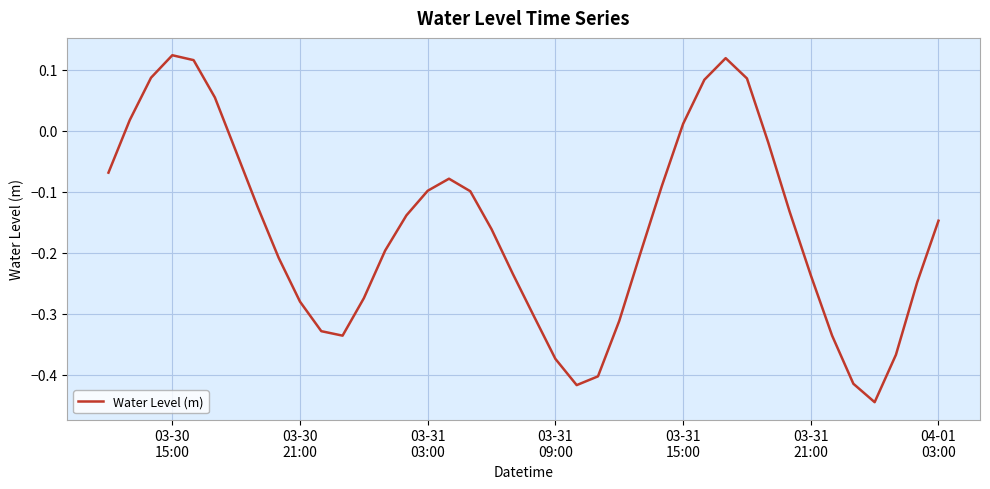

What is the difference between the maximum and minimum values?

0.6